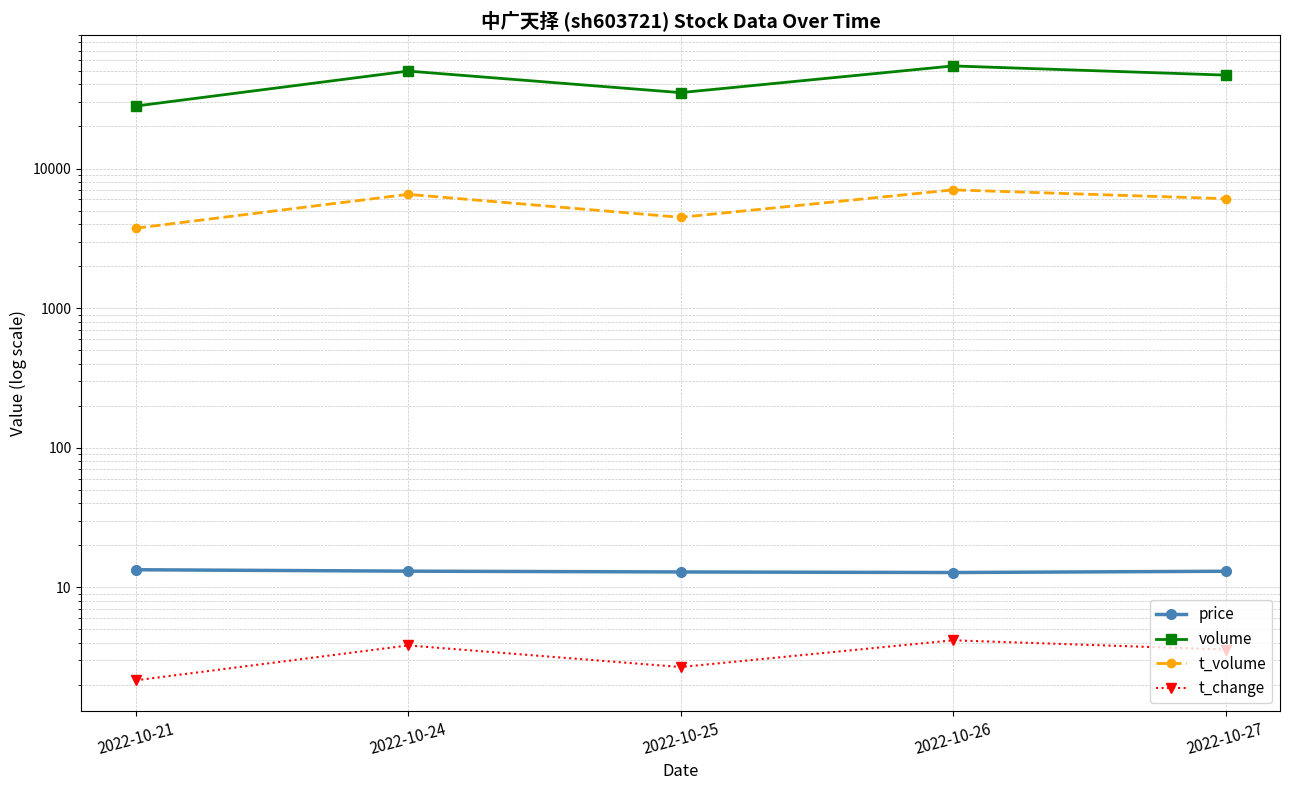

What is the difference between the second highest and minimum values in the volume series?

21843.0